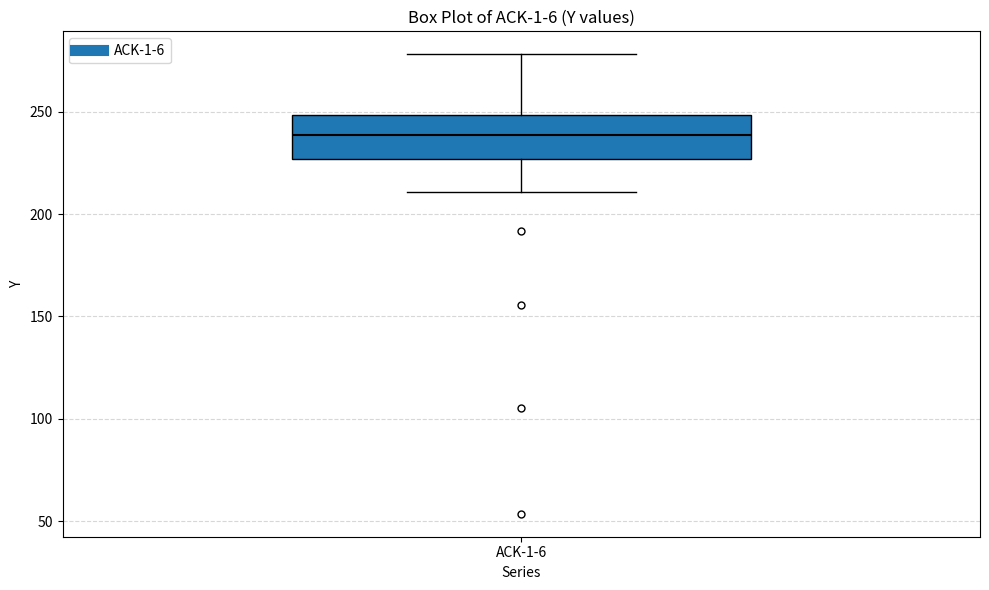

Read this box plot against the y-axis: the position of the median line, the range covered by the box, and the ends of both whiskers. The values are not printed on the chart, so give them approximately, as read against the axis.

median 240, box 225 to 250, whiskers 210 to 280